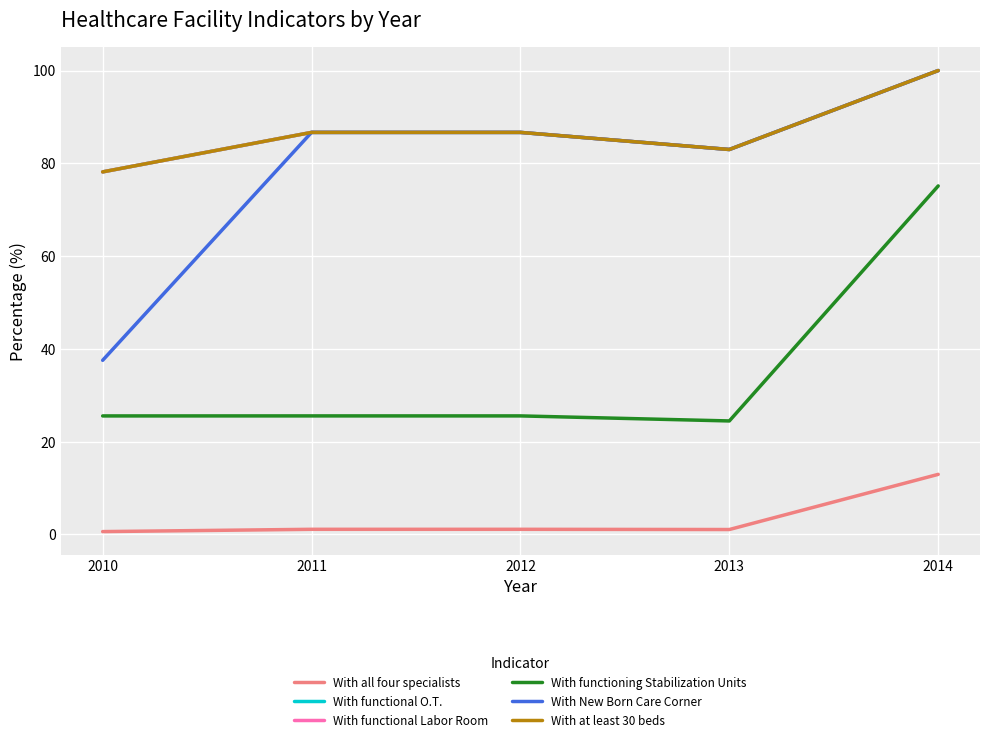

Is this an area chart (filled region under the line)?

No